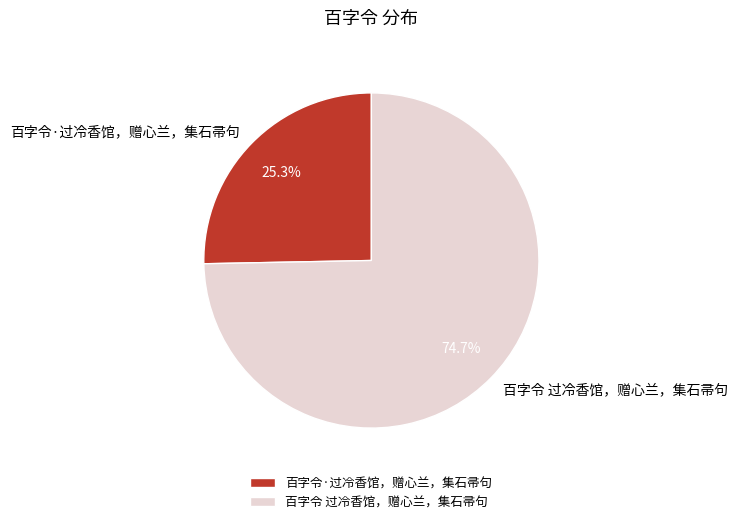

To the nearest percent, what is the difference between the largest and smallest slice percentages?

49%